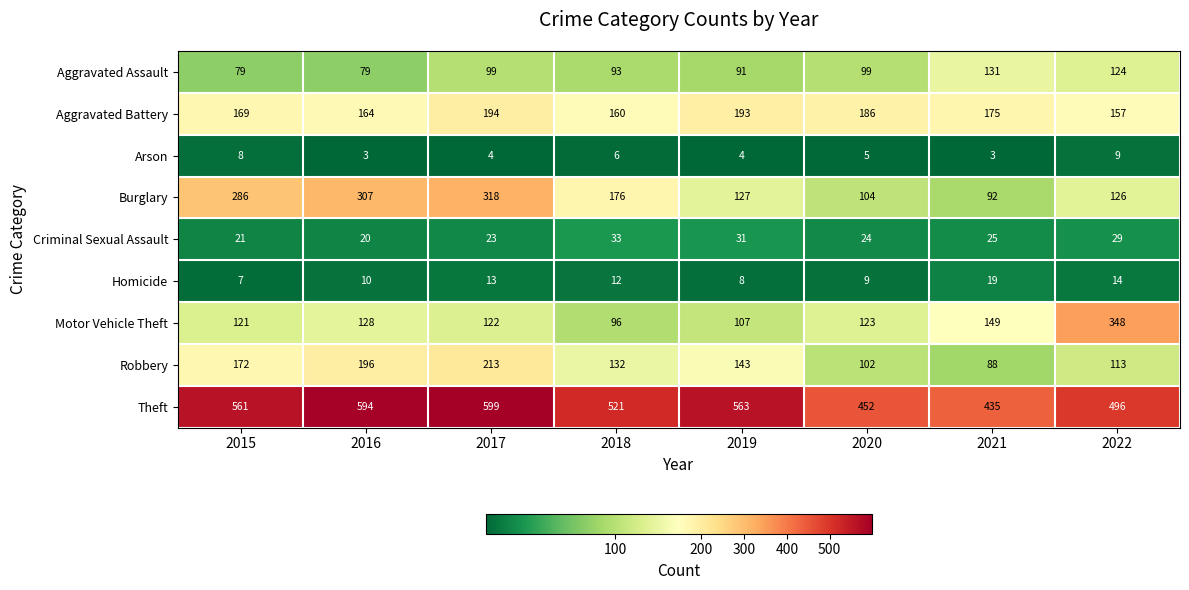

How many data points does each series have?

8